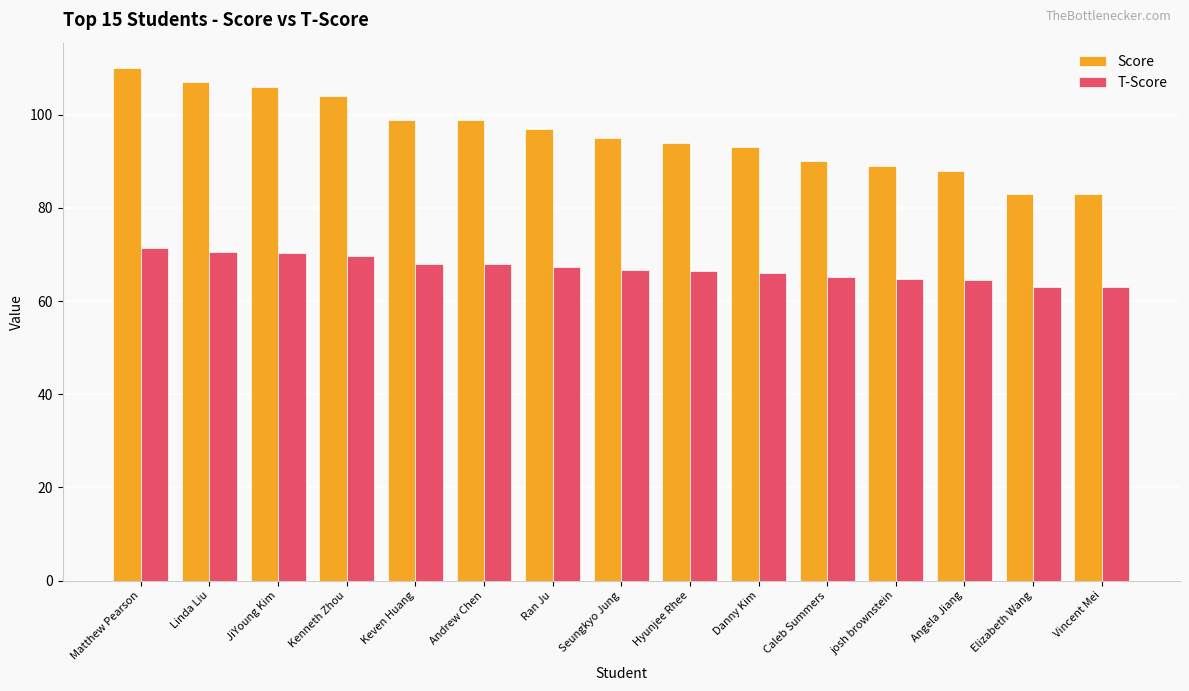

What is the total value across all series at josh brownstein?

153.8